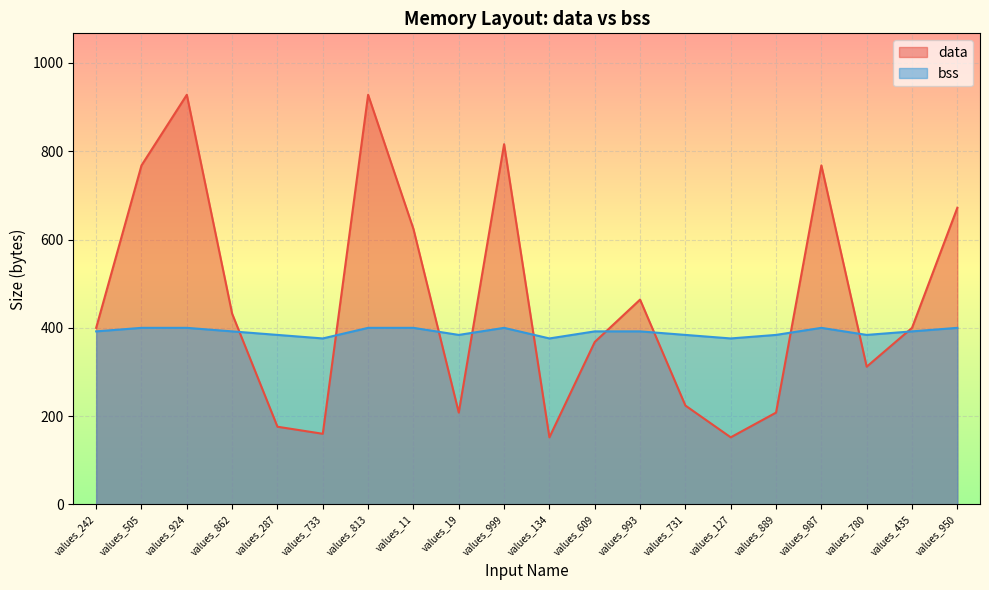

What is the label of the 2nd point from the left?

values_505